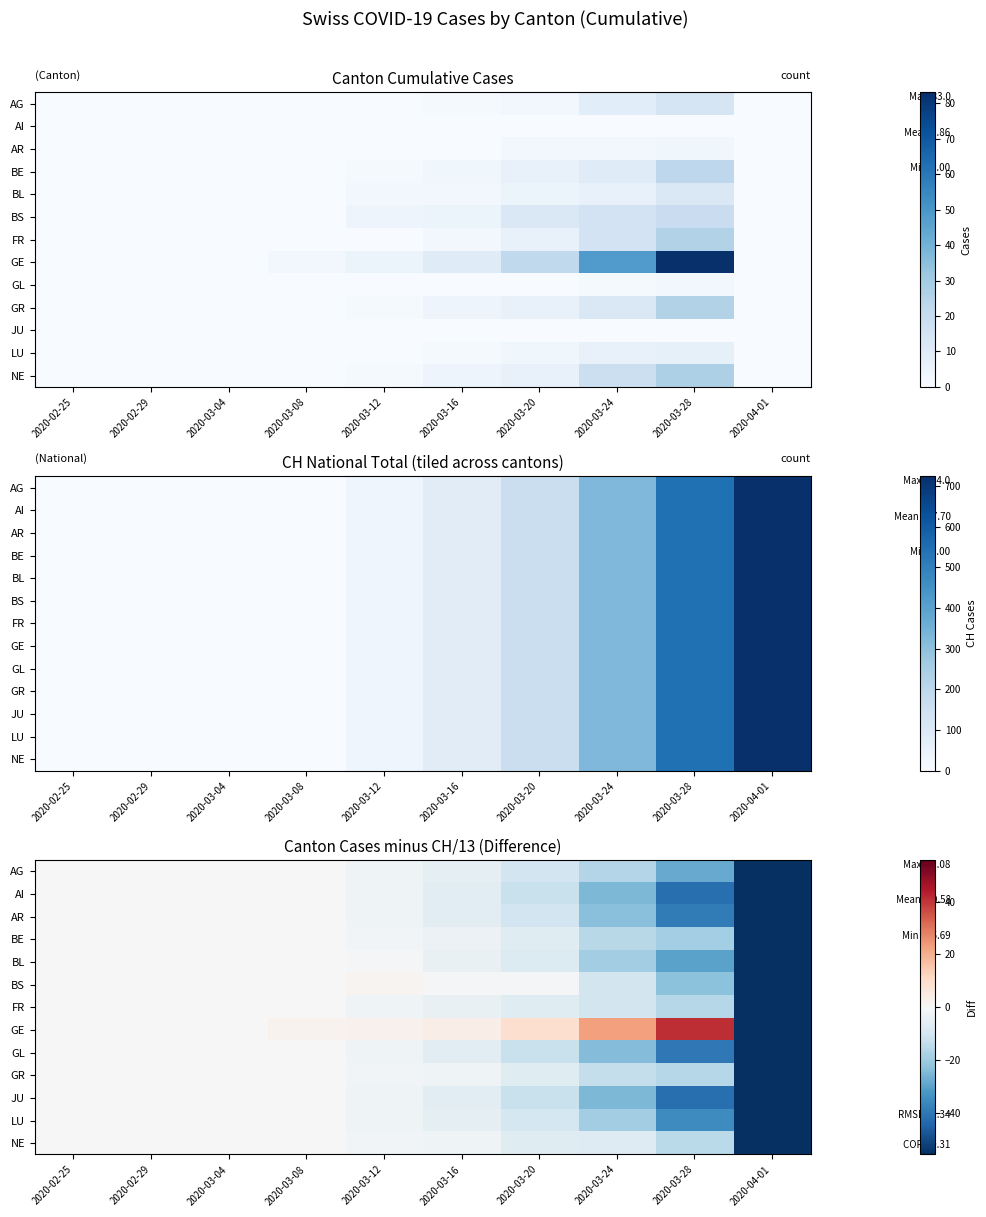

Is the value of AG at 2020-04-01 greater than the value of AR at 2020-02-29?

No